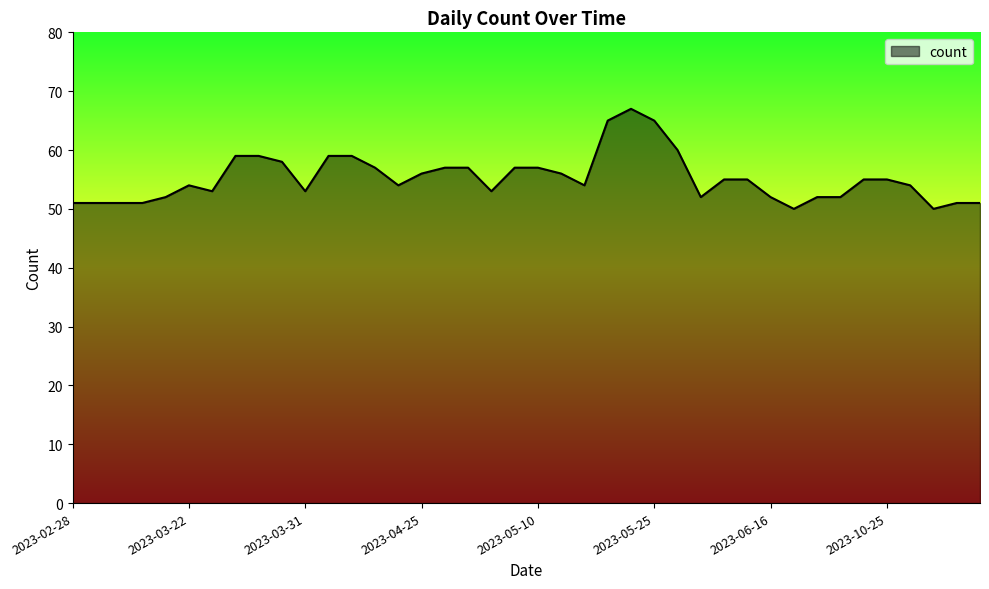

What is the smallest value displayed?

50